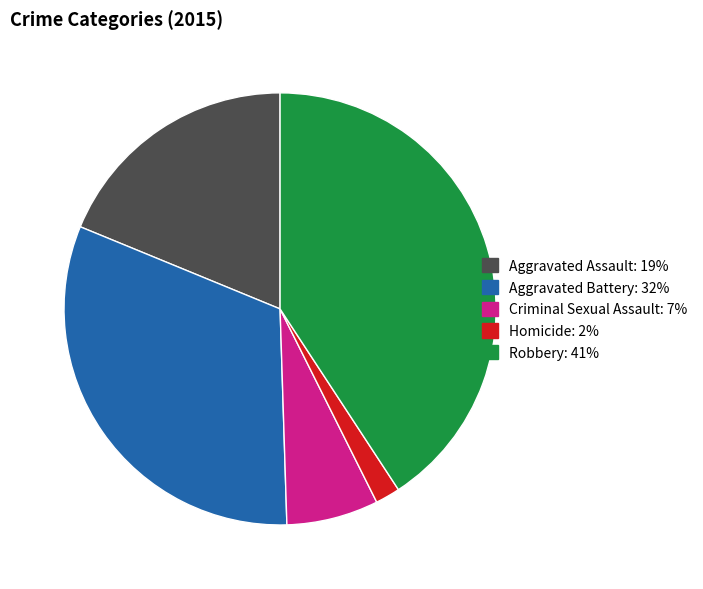

Which slice is the smallest?

Homicide